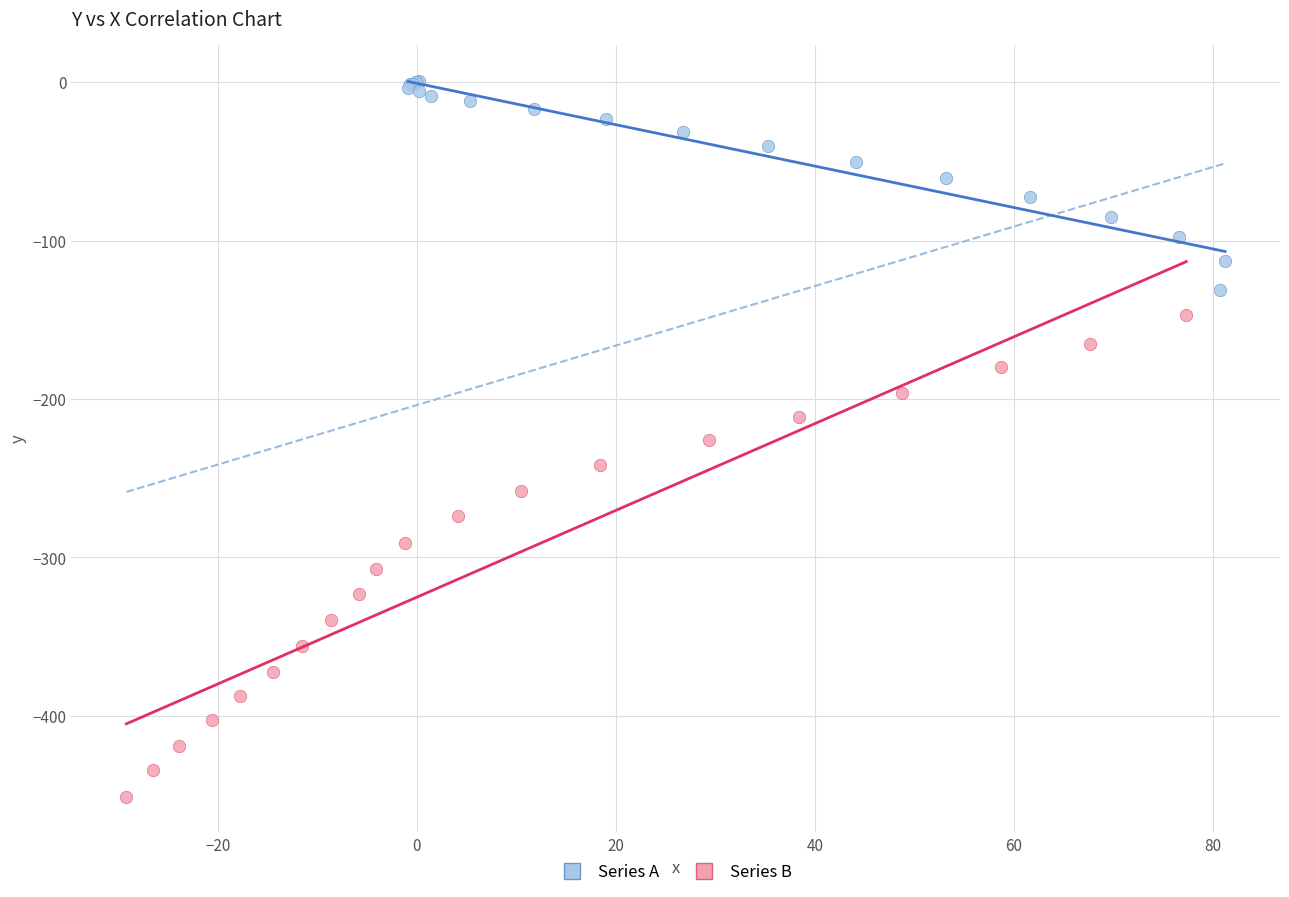

Which series reaches the maximum Y coordinate?

Series A